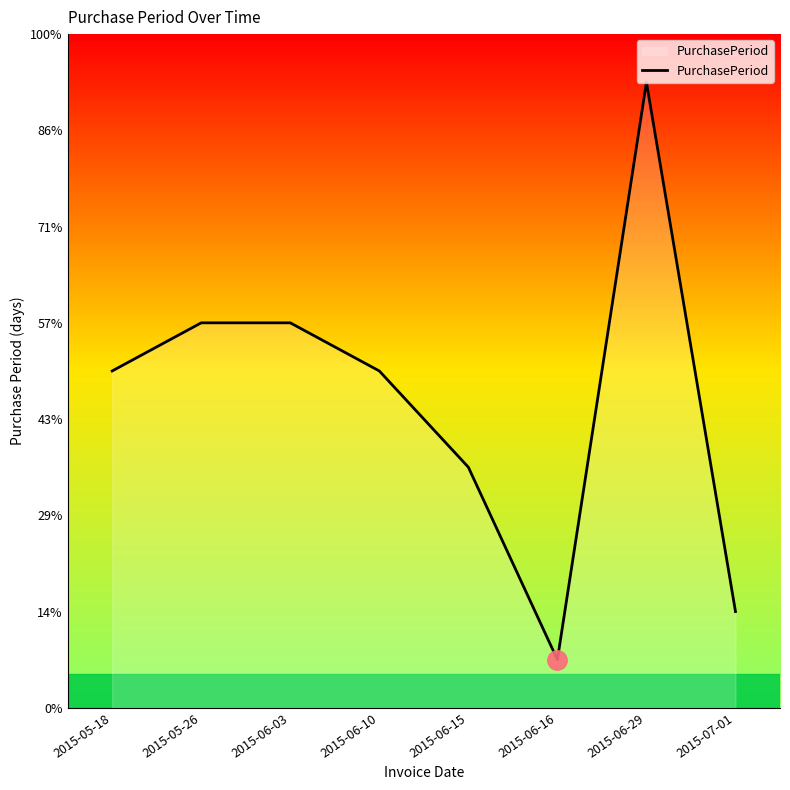

What is the smallest value displayed?

1